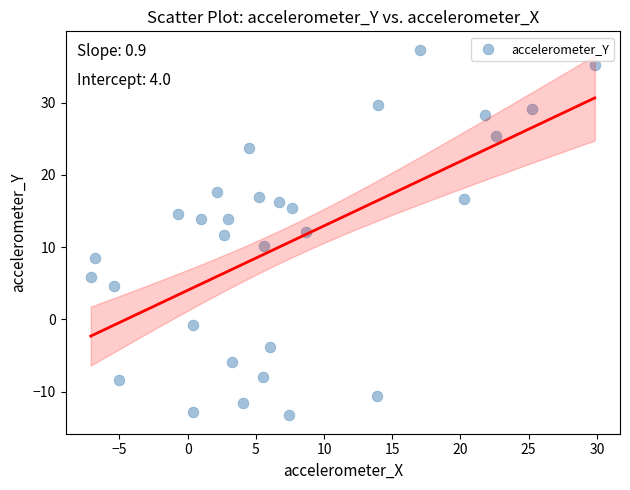

What is the range of Y values (max minus min)?

50.6